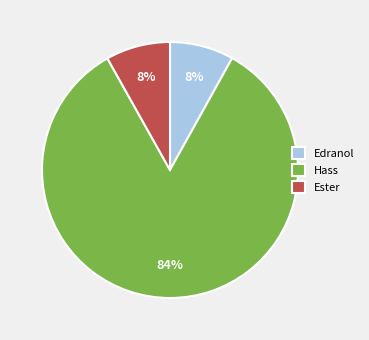

Between Hass and Edranol, which is larger?

Hass